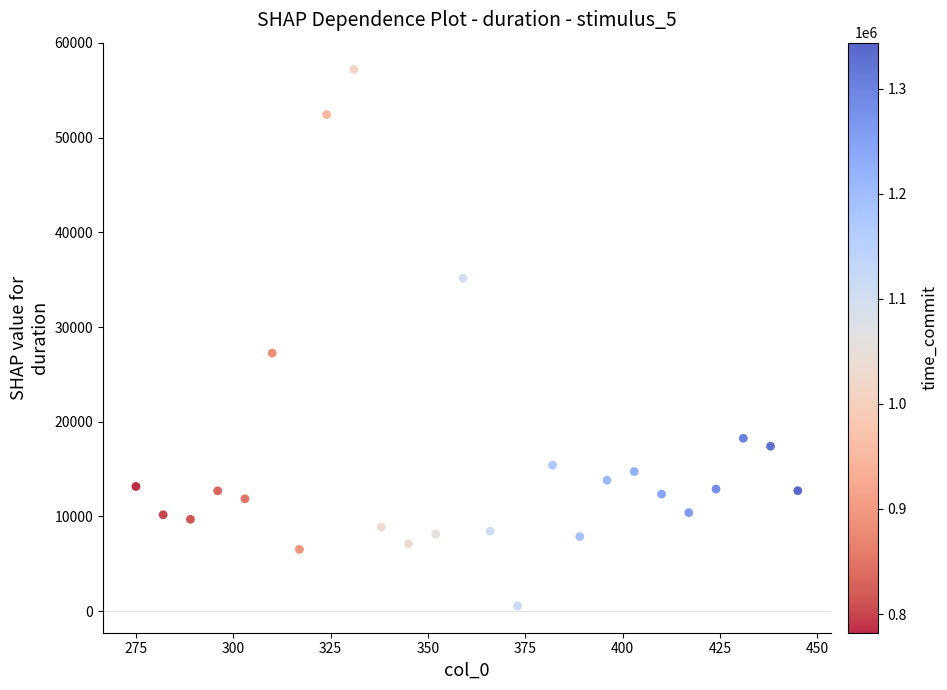

What Y value in the scatter plot is closest to 28877?

27251.8